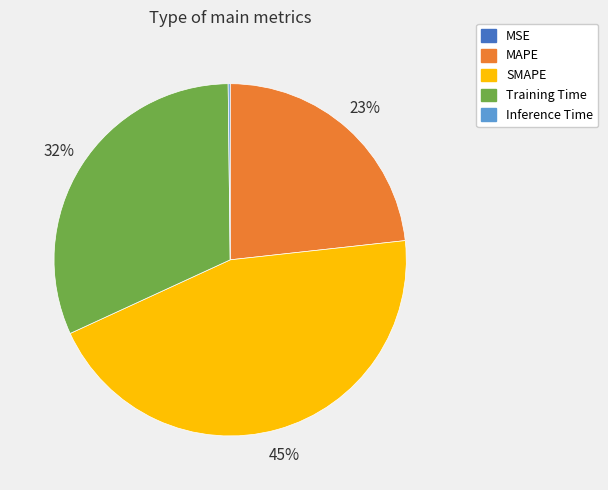

To the nearest percent, what percentage of the pie is SMAPE?

45%